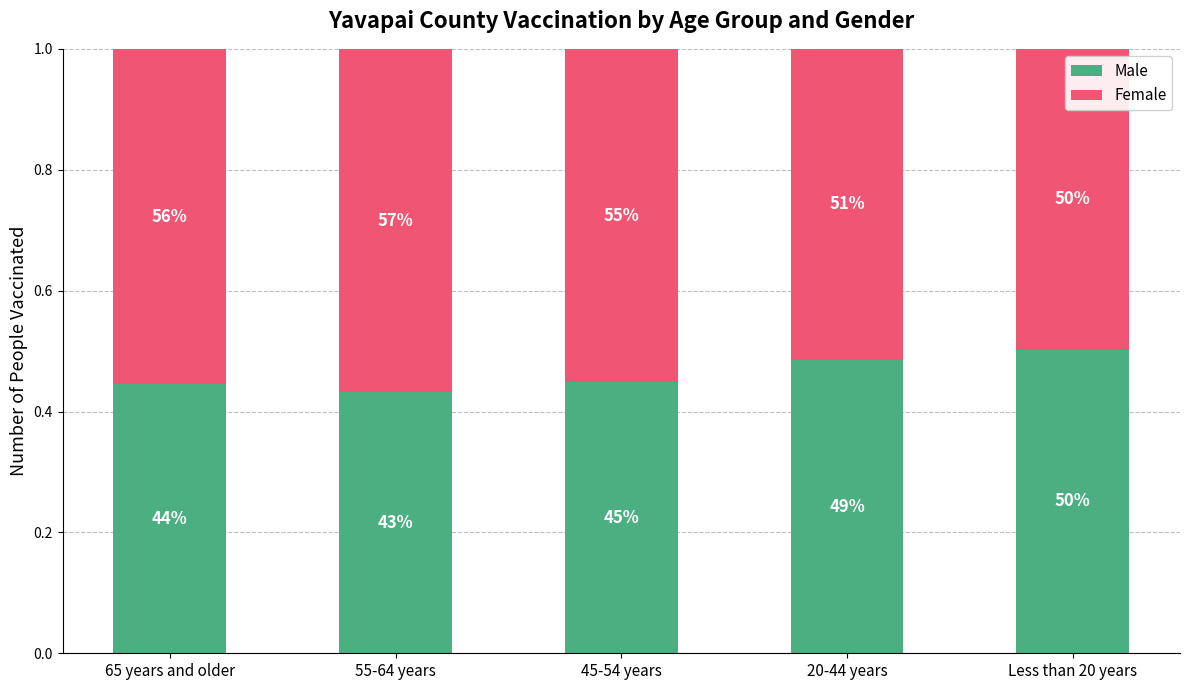

True or false: Male has a value of 0.7 at 55-64 years.

False